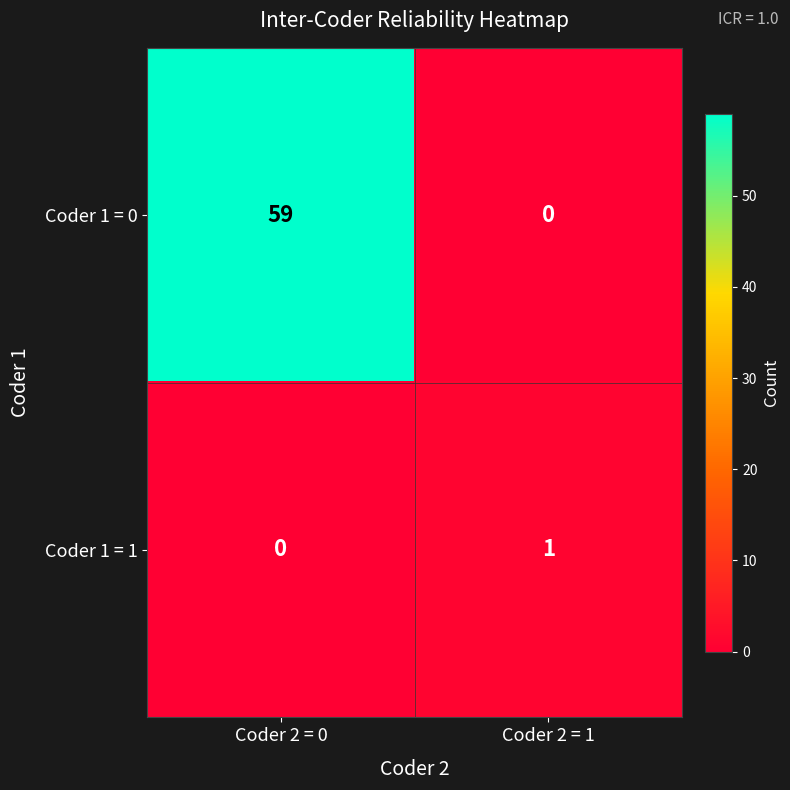

What is the difference between the highest and lowest values at Coder 2 = 0?

59